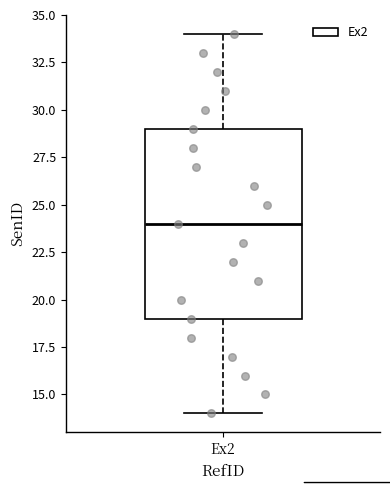

Where does the median line of the box for Ex2 sit on the y-axis? The values are not printed on the chart, so give them approximately, as read against the axis.

24